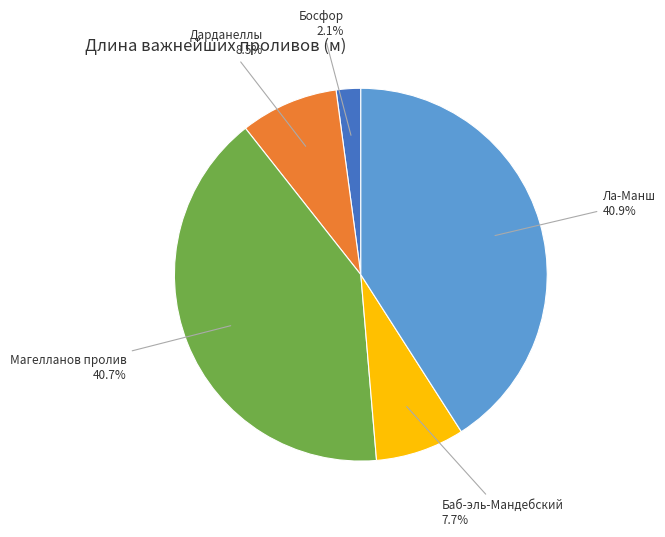

How many segments does this pie chart have?

5